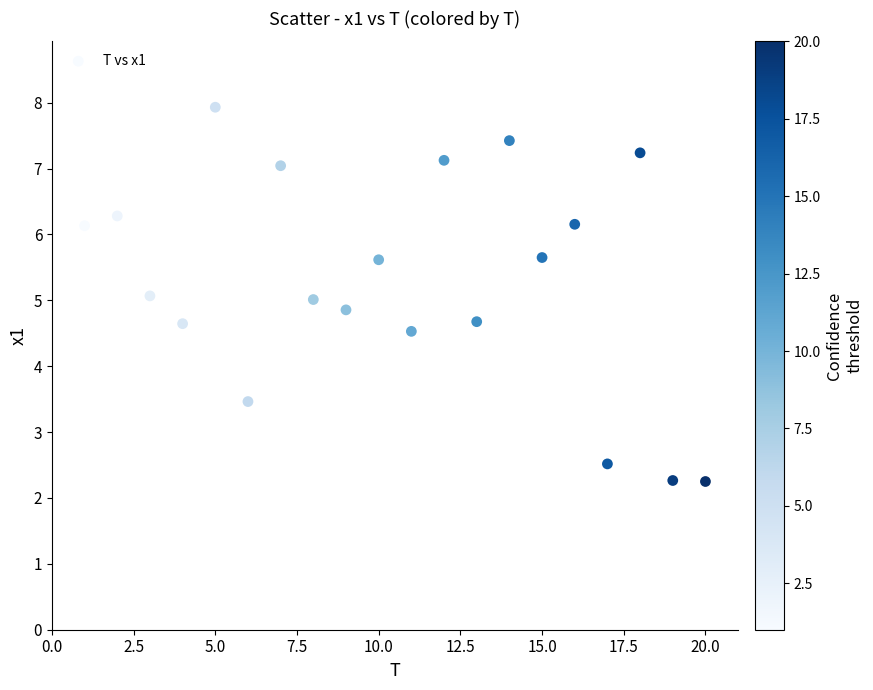

What is the range of Y values (max minus min)?

5.7